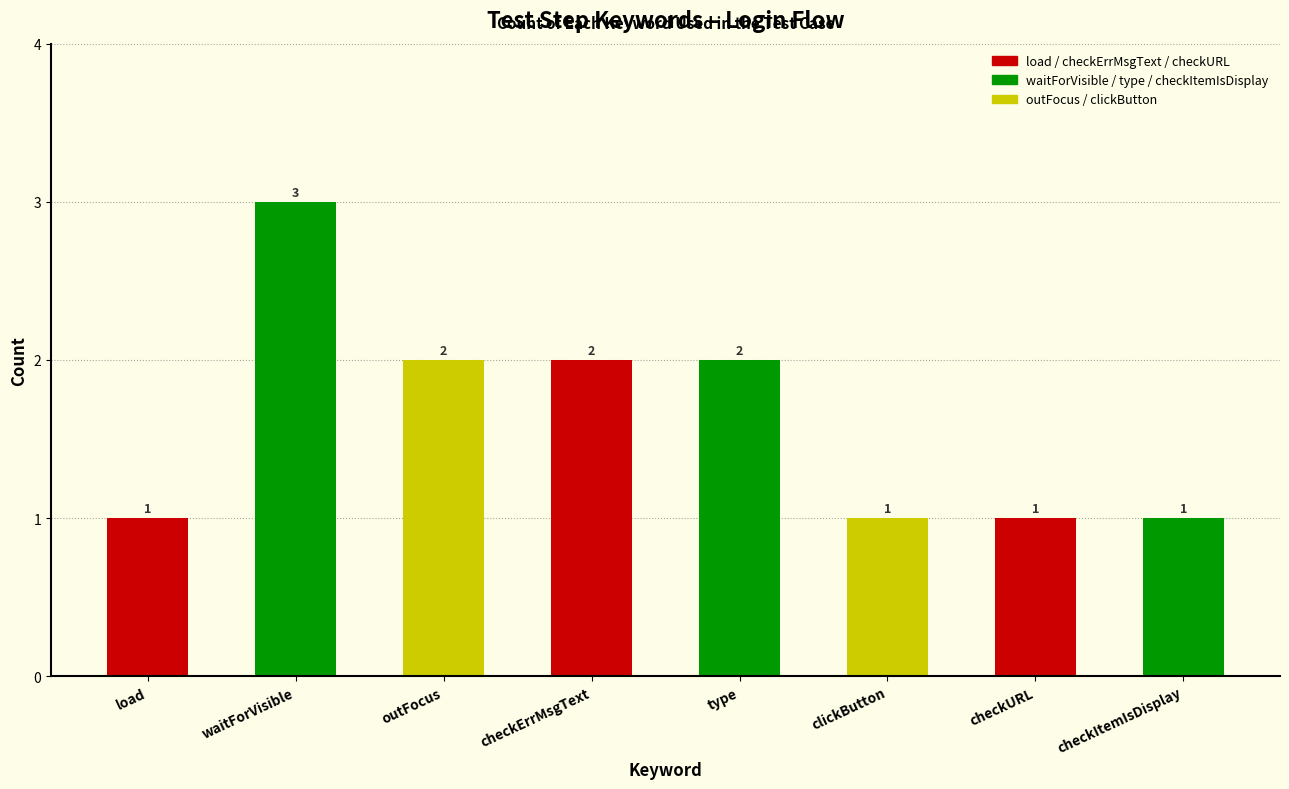

What is the label of the 8th bar from the left?

checkItemIsDisplay